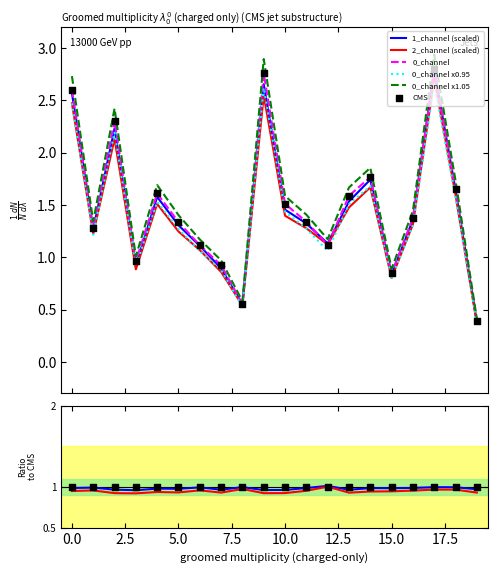

What is the lowest value of the 0_channel x0.95 series?

0.4